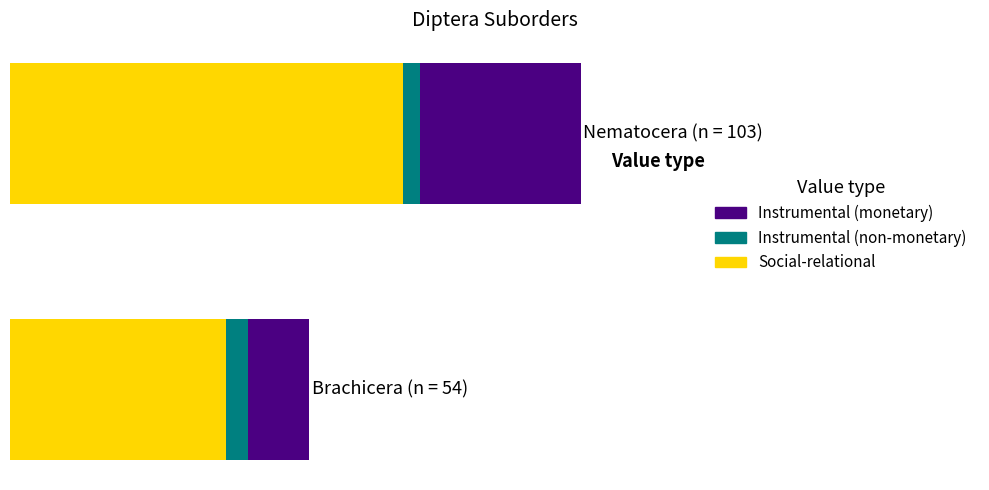

Reading left to right, extract all data points from this chart.

Social-relational: 0=39	20=71
Instrumental (non-monetary): 0=4	20=3
Instrumental (monetary): 0=11	20=29